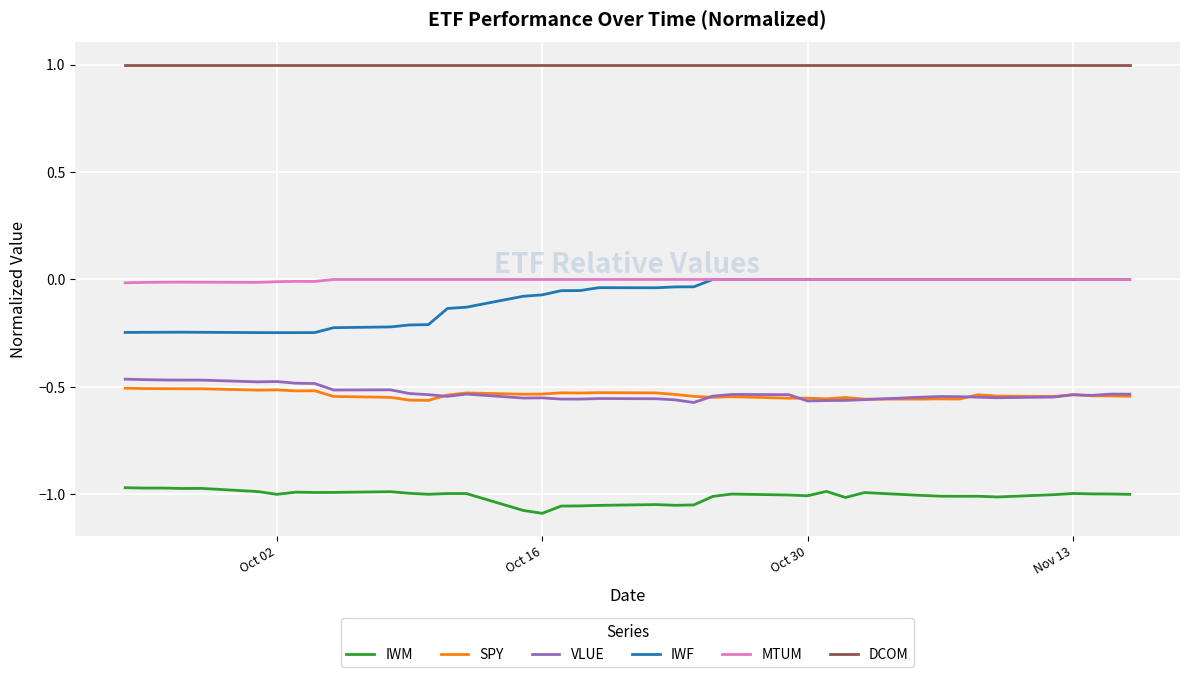

How many lines are shown in the chart?

6